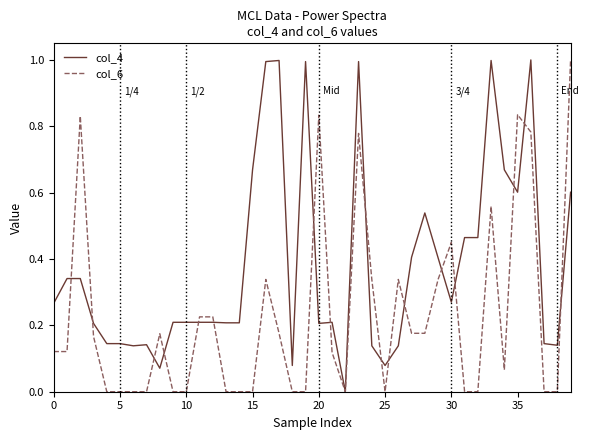

What is the maximum value for col_6?

1.0